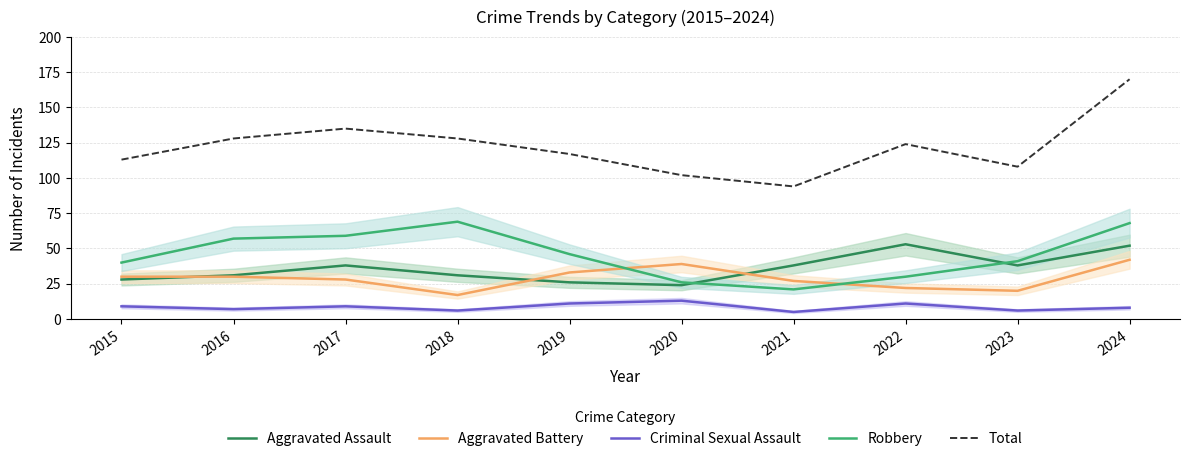

Reading left to right, list all the values displayed in this chart.

Aggravated Assault: 28	31	38	31	26	24	38	53	38	52
Aggravated Battery: 30	30	28	17	33	39	27	22	20	42
Criminal Sexual Assault: 9	7	9	6	11	13	5	11	6	8
Robbery: 40	57	59	69	46	26	21	30	41	68
Total: 113	128	135	128	117	102	94	124	108	170